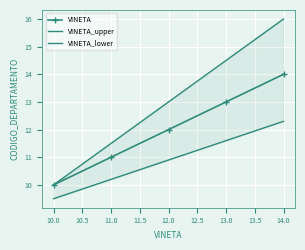

True or false: VINETA has a value of 18 at 13.0.

False